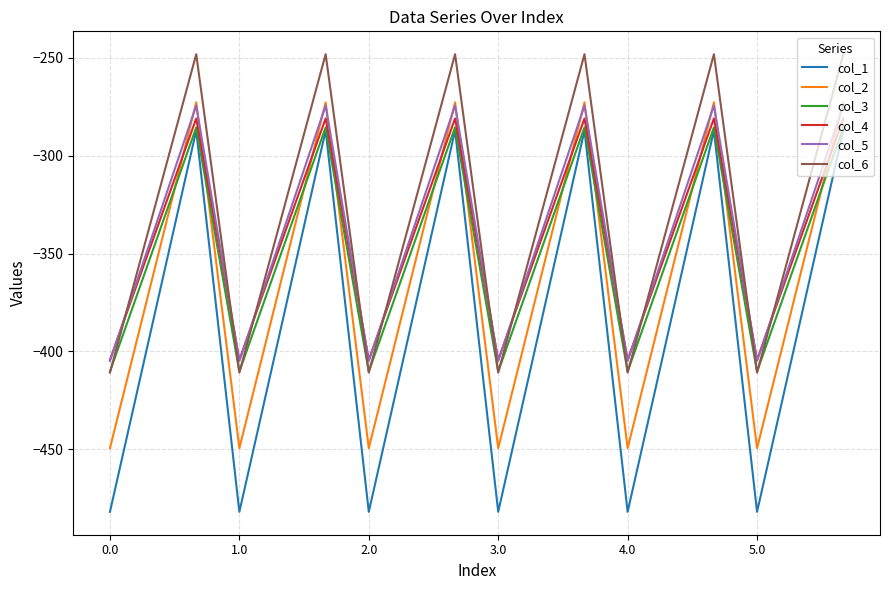

Reading right to left, transcribe all the data shown in this chart.

col_1: -287.1	-384.6	-482.0	-287.1	-384.6	-482.0	-287.1	-384.6	-482.0	-287.1	-384.6	-482.0	-287.1	-384.6	-482.0	-287.1	-384.6	-482.0
col_2: -272.7	-361.1	-449.5	-272.7	-361.1	-449.5	-272.7	-361.1	-449.5	-272.7	-361.1	-449.5	-272.7	-361.1	-449.5	-272.7	-361.1	-449.5
col_3: -285.5	-347.9	-410.3	-285.5	-347.9	-410.3	-285.5	-347.9	-410.3	-285.5	-347.9	-410.3	-285.5	-347.9	-410.3	-285.5	-347.9	-410.3
col_4: -281.0	-342.7	-404.4	-281.0	-342.7	-404.4	-281.0	-342.7	-404.4	-281.0	-342.7	-404.4	-281.0	-342.7	-404.4	-281.0	-342.7	-404.4
col_5: -274.4	-339.6	-404.9	-274.4	-339.6	-404.9	-274.4	-339.6	-404.9	-274.4	-339.6	-404.9	-274.4	-339.6	-404.9	-274.4	-339.6	-404.9
col_6: -248.1	-329.5	-410.8	-248.1	-329.5	-410.8	-248.1	-329.5	-410.8	-248.1	-329.5	-410.8	-248.1	-329.5	-410.8	-248.1	-329.5	-410.8